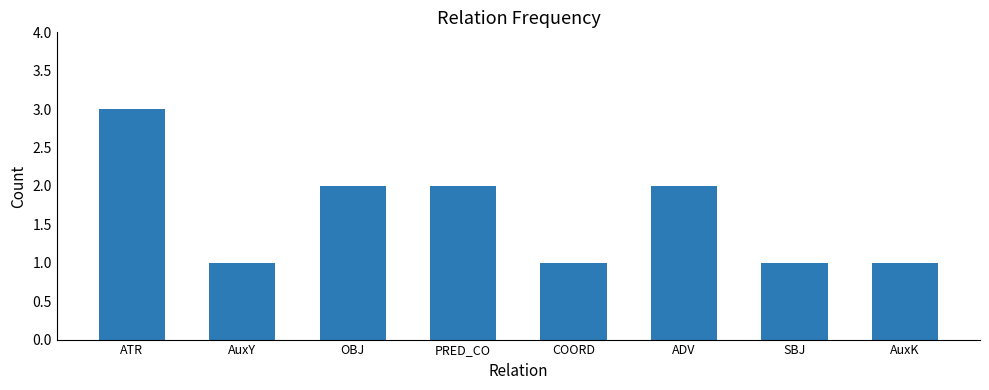

Which has a higher value, ATR or AuxK?

ATR